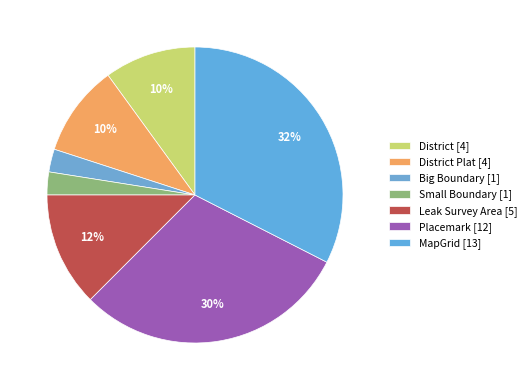

How many slices are in this pie chart?

7